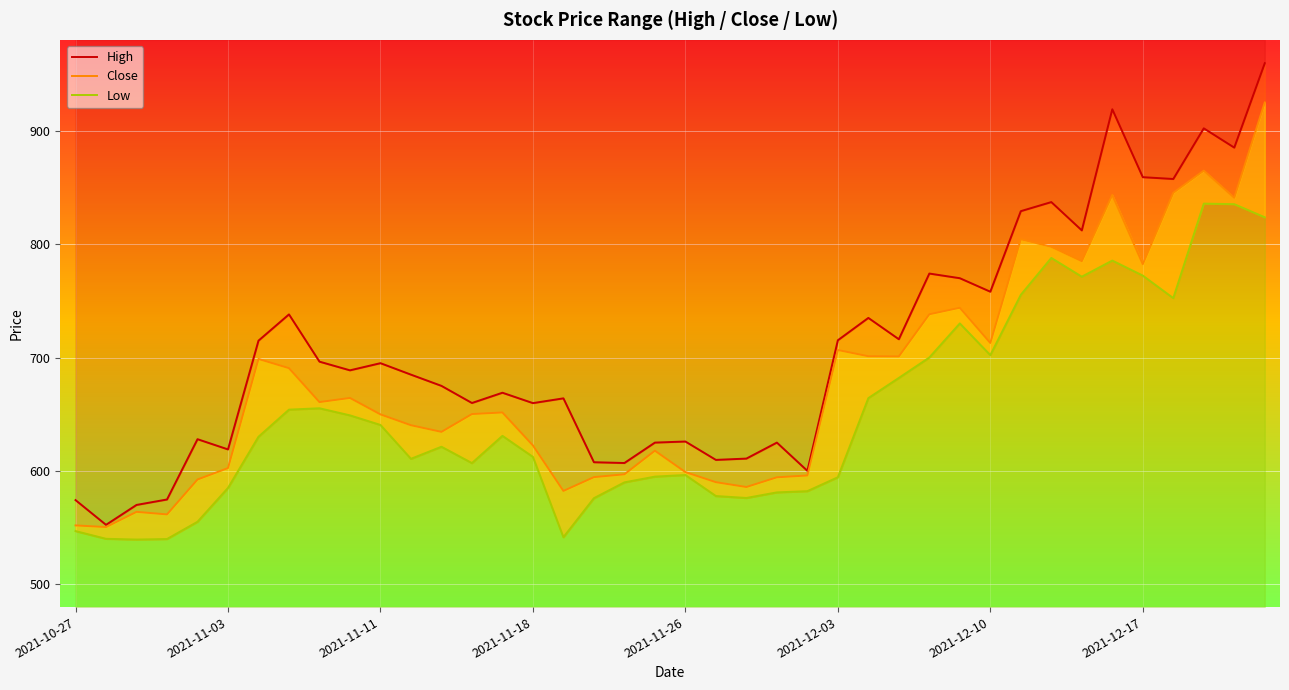

Read the High value at 2021-12-17.

859.0